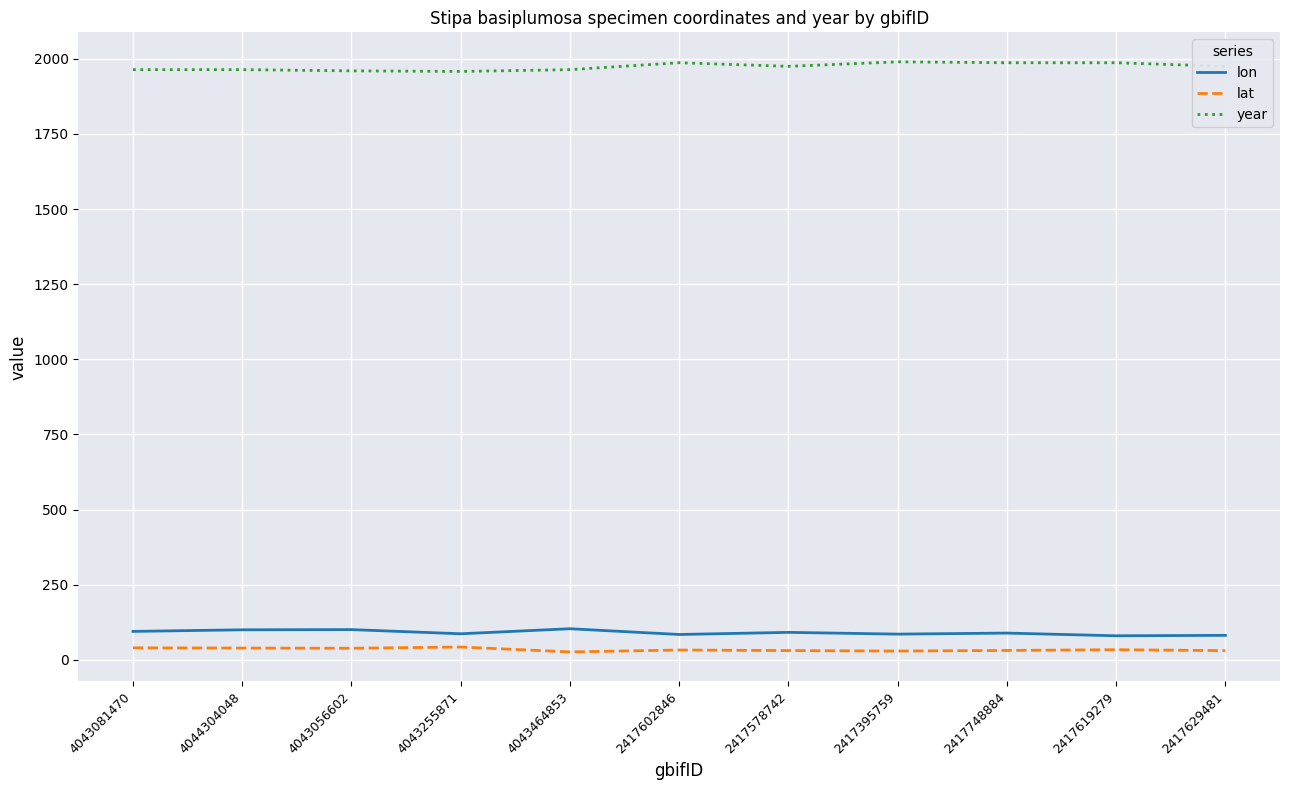

True or false: lon and lat intersect in this chart.

False